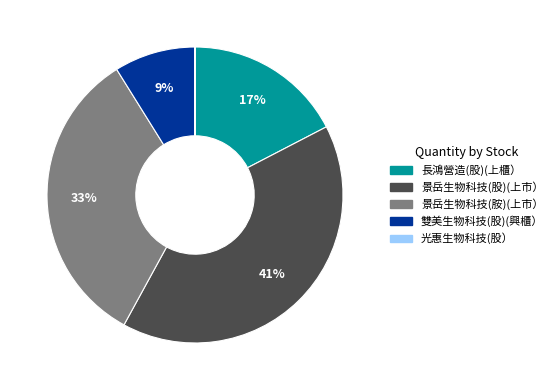

The 景岳生物科技(胺)(上市） slice represents 41% of the pie. True or false?

False